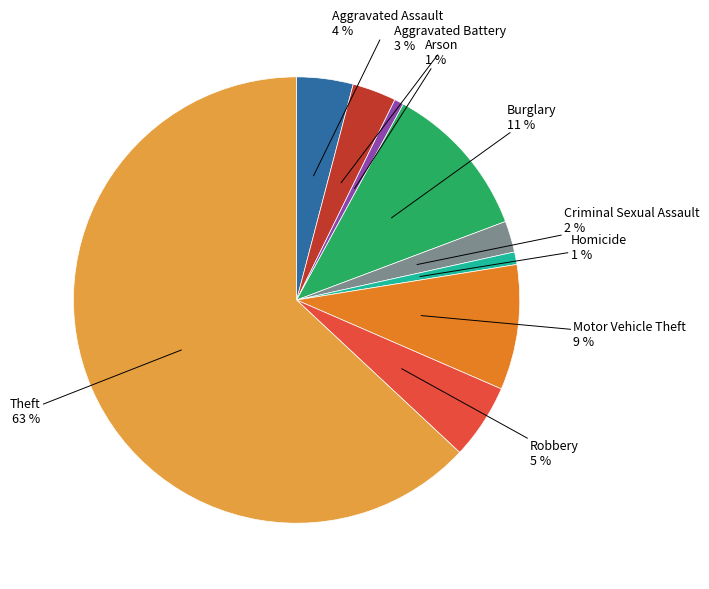

Between Criminal Sexual Assault and Motor Vehicle Theft, which is larger?

Motor Vehicle Theft